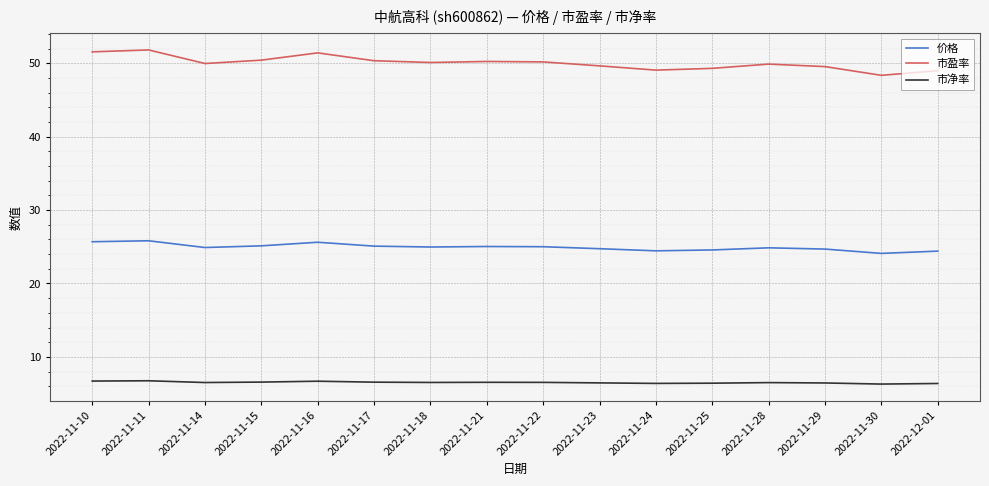

The value of 市净率 at 2022-11-14 is 6.5. True or false?

True